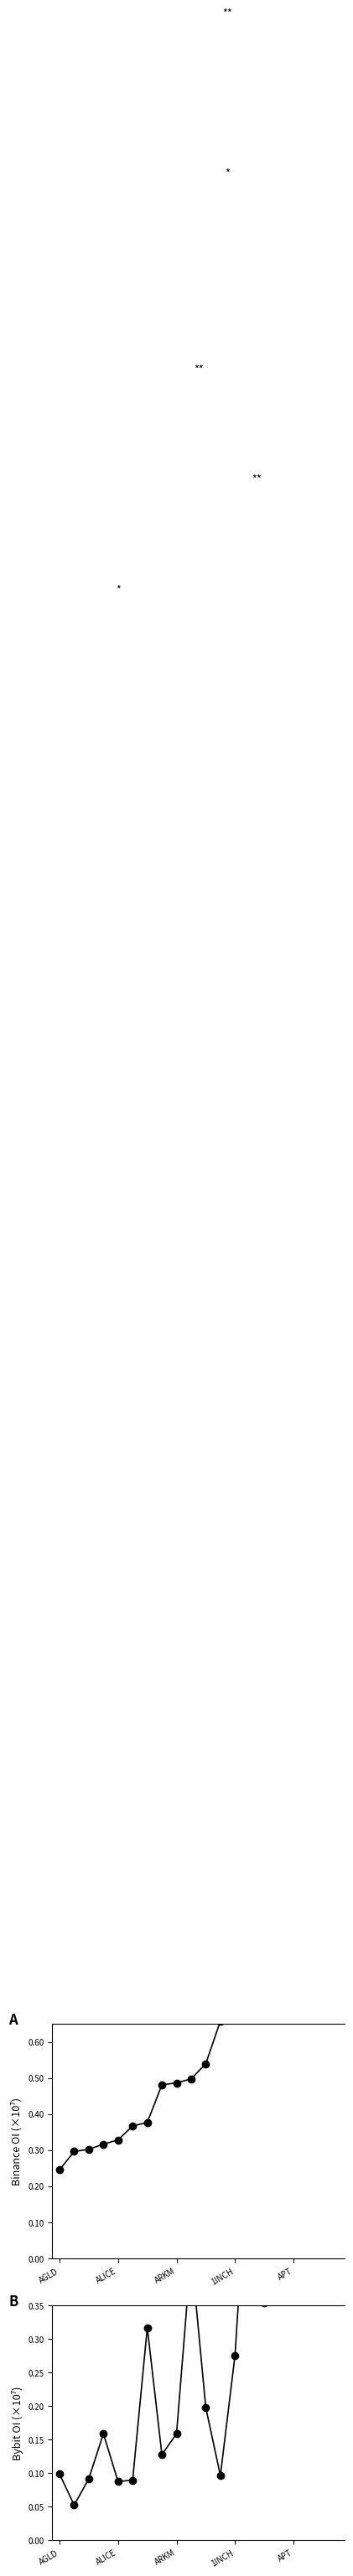

Rank the series at 10 from highest to lowest value.

Binance_OI, Bybit_OI